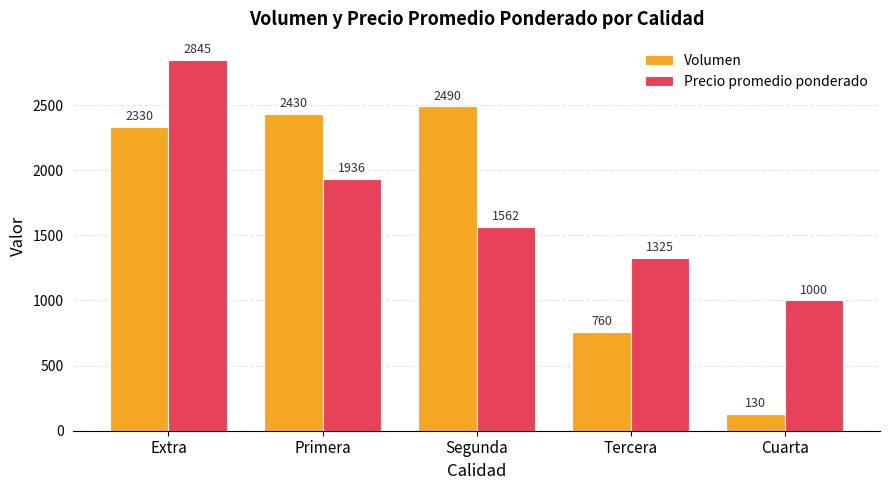

At which label does Precio promedio ponderado first exceed 1562?

Extra